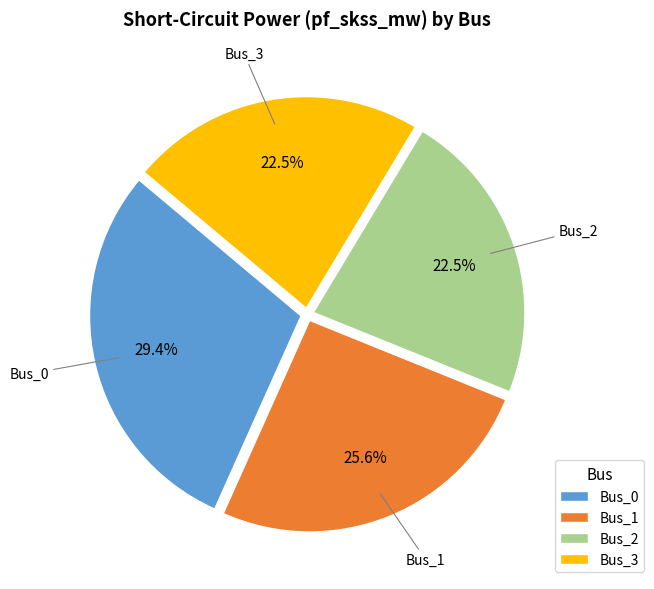

What is the ratio of the value at Bus_0 to the value at Bus_2?

1.3